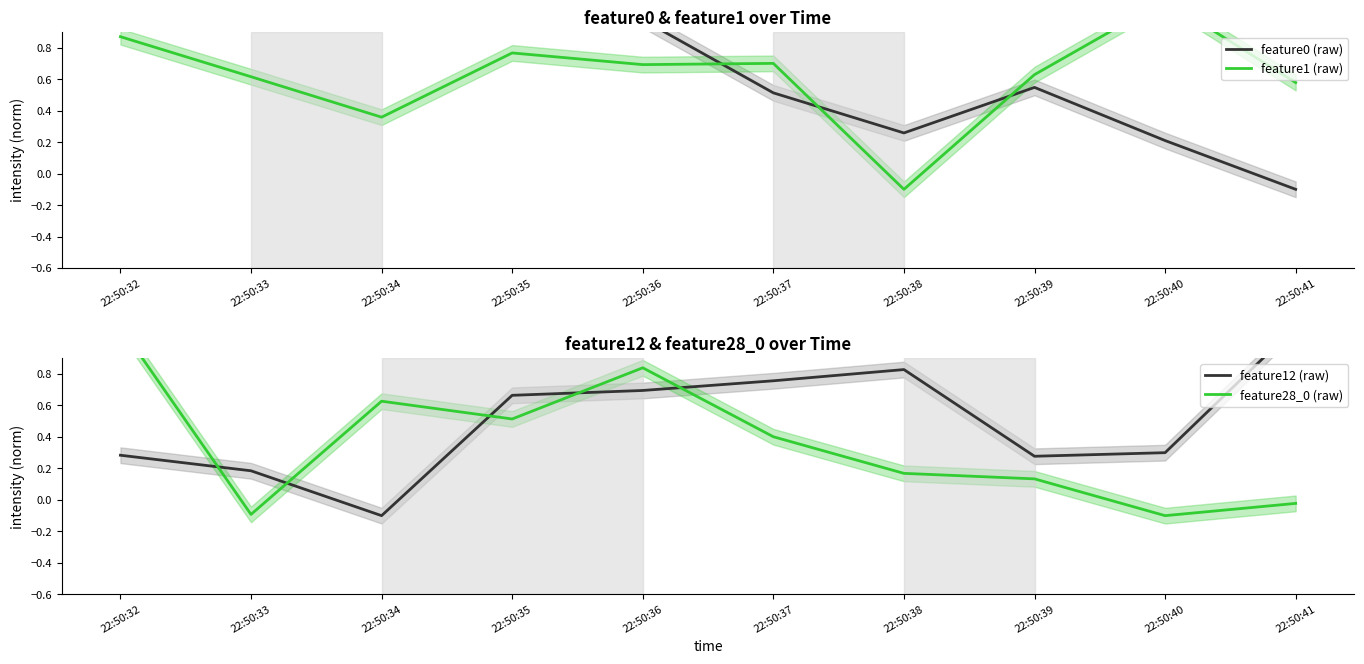

Which series has the widest spread of values?

feature0 (raw)